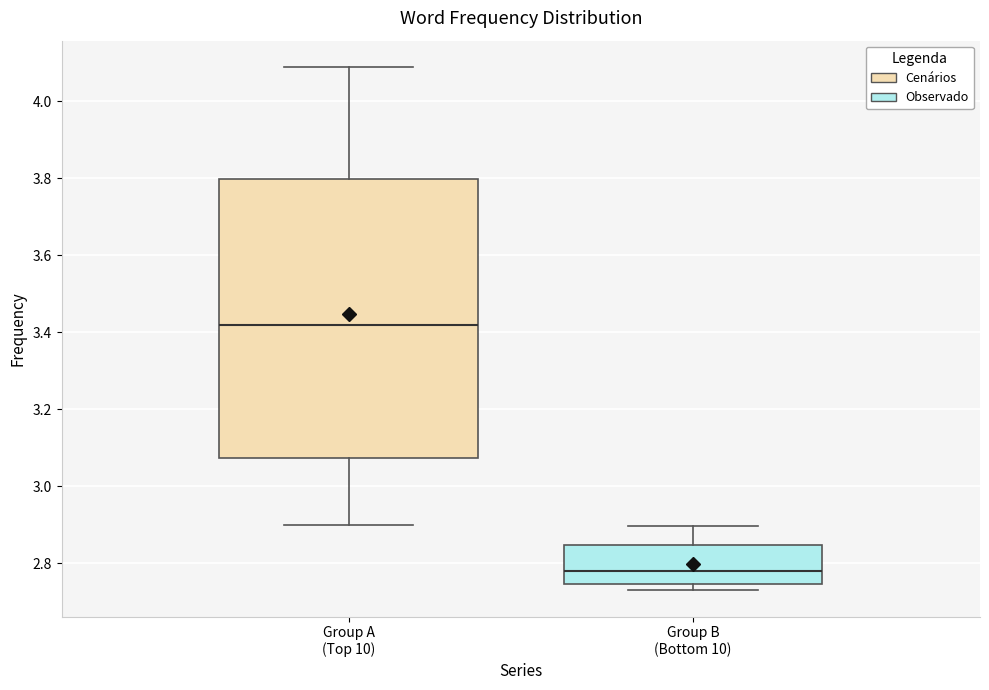

Which box has the highest median line?

Group A (Top 10)